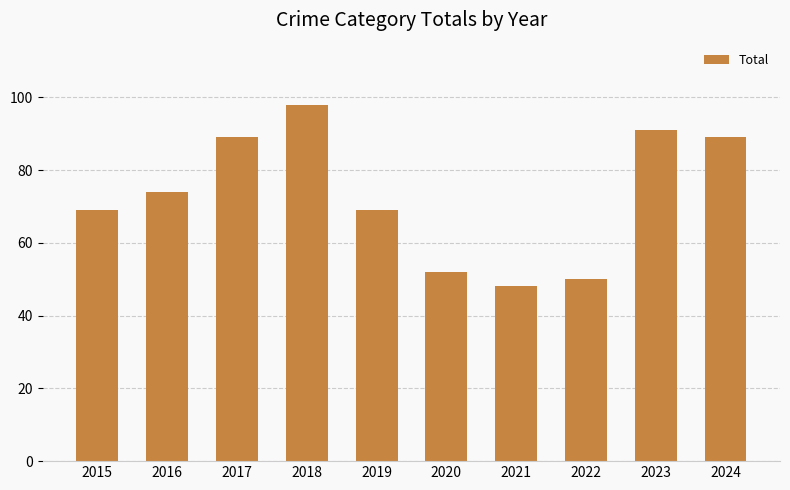

How many series are shown in this chart?

1